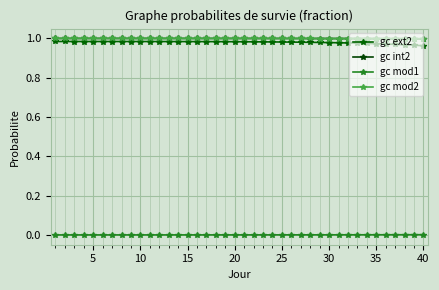

What is the sum of all gc mod2 values?

40.0